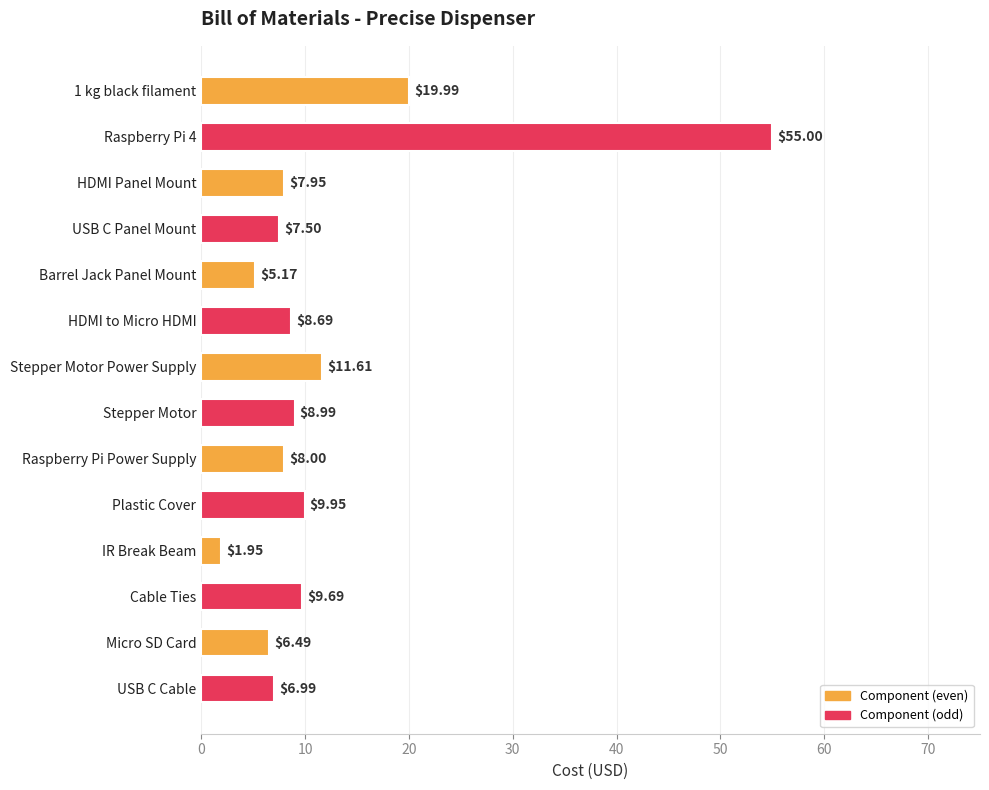

Between HDMI to Micro HDMI and USB C Panel Mount, which is larger?

HDMI to Micro HDMI